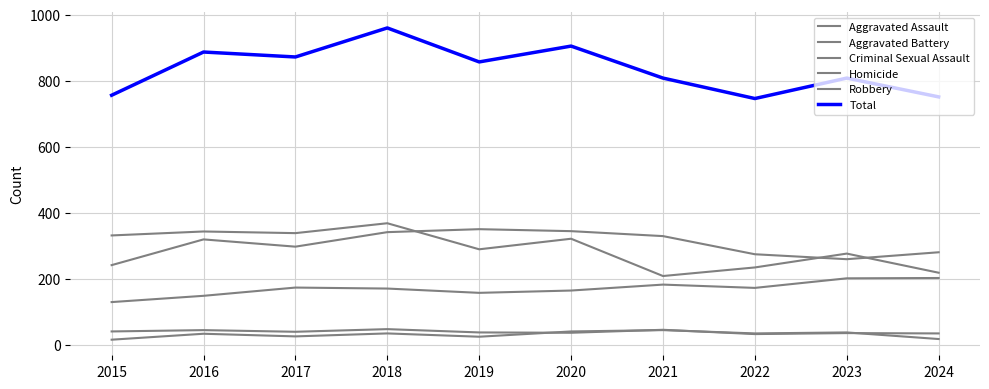

What is the smallest value displayed?

15